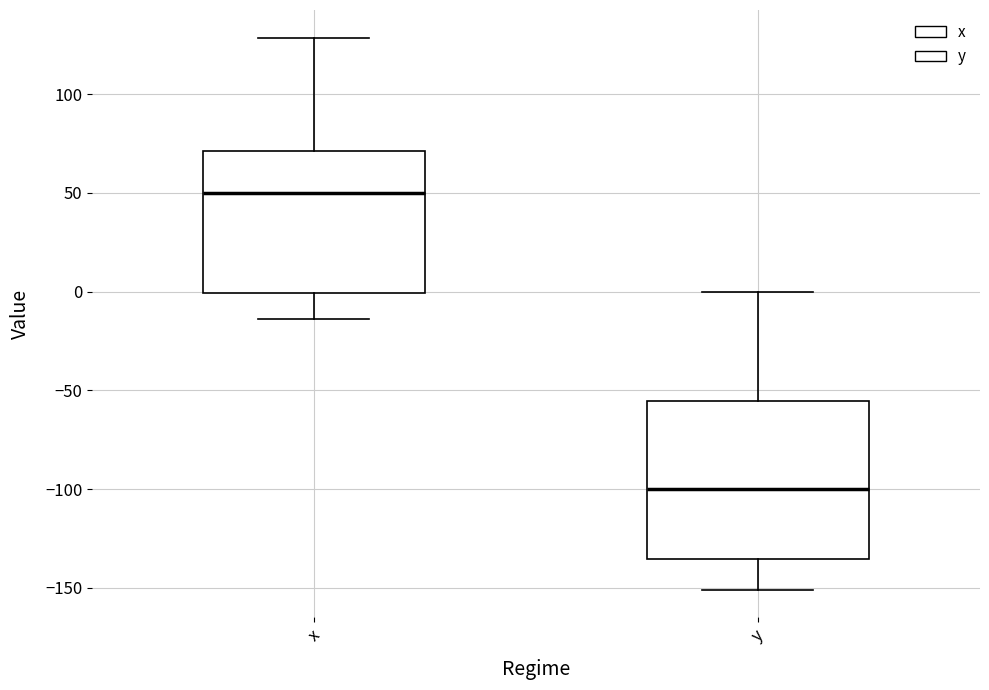

Which box's median line is the lowest?

y